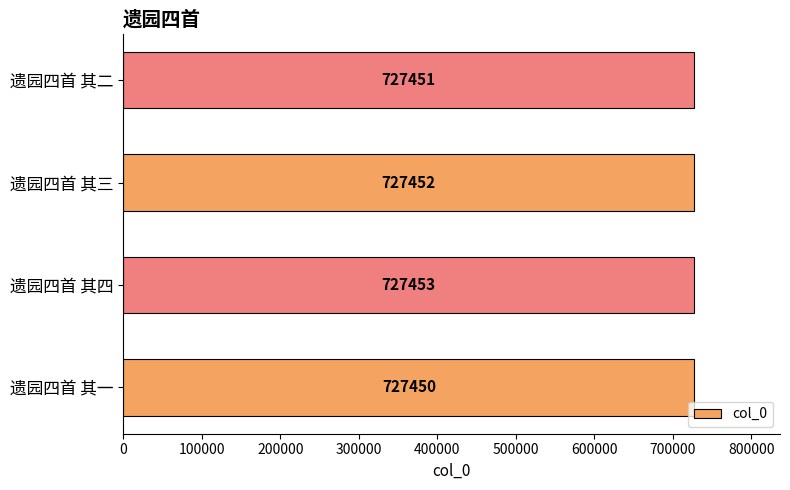

What is the difference between the maximum and minimum values?

3